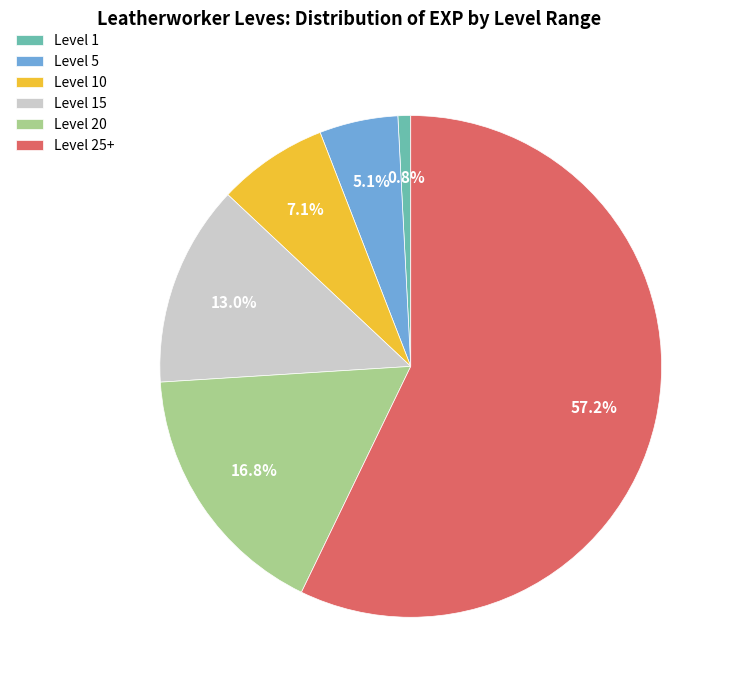

Rank the categories by value from highest to lowest.

Level 25+, Level 20, Level 15, Level 10, Level 5, Level 1